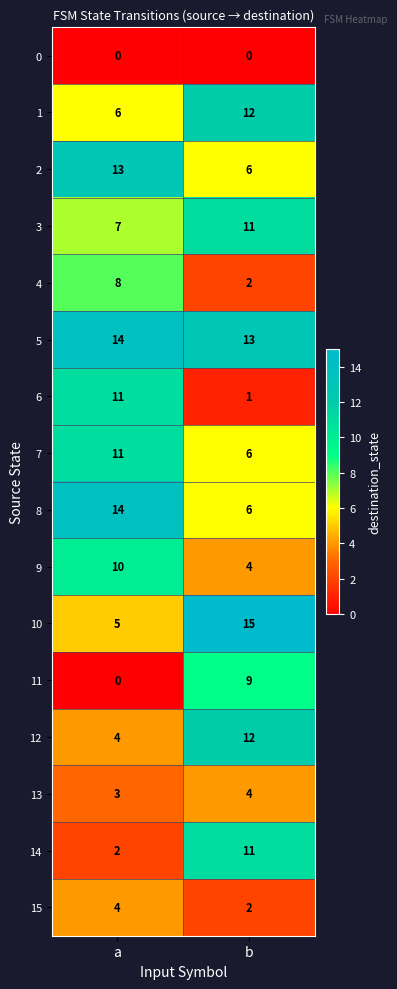

At which label is 1 closest to 9?

a